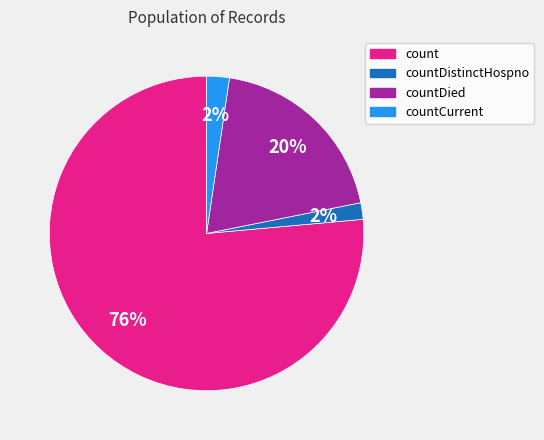

Is there a majority slice in this chart?

Yes